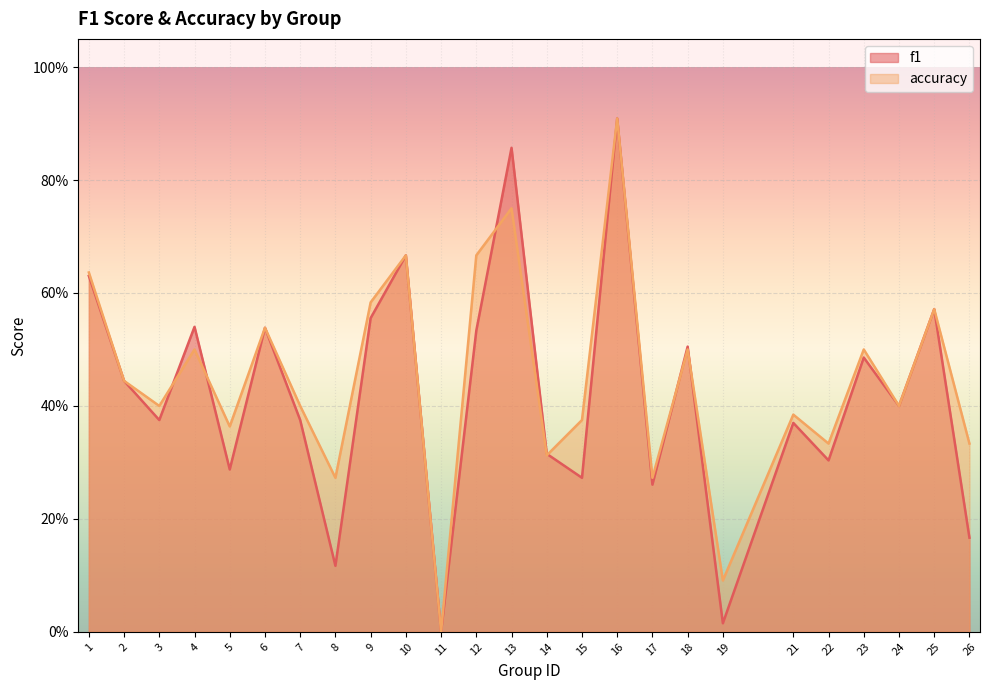

Rank the series by their maximum value, from highest to lowest.

f1, accuracy